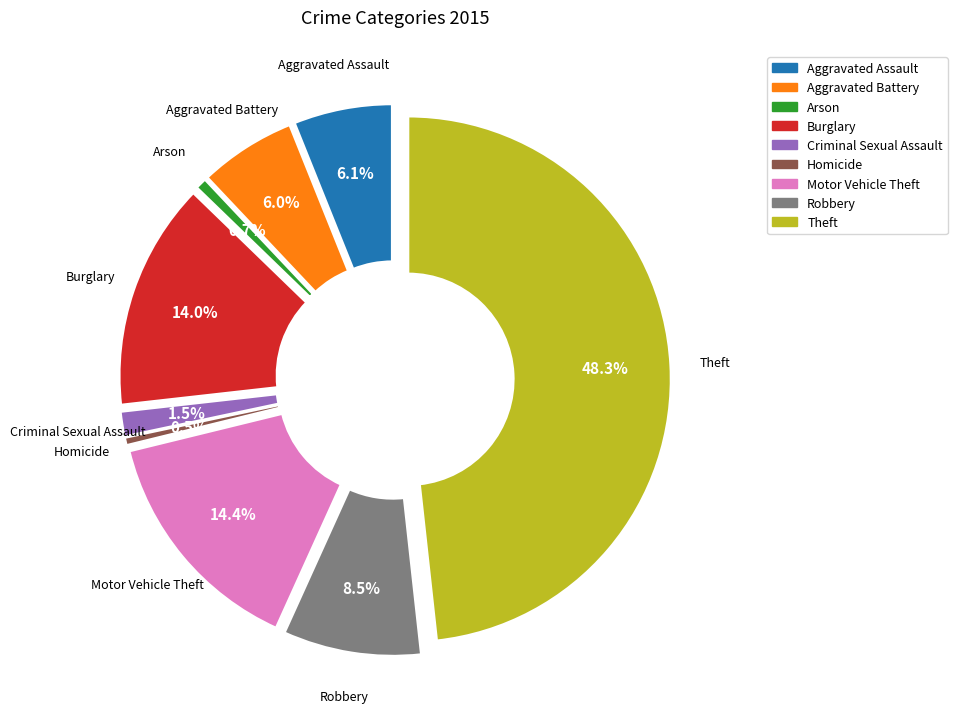

How many segments does this pie chart have?

9